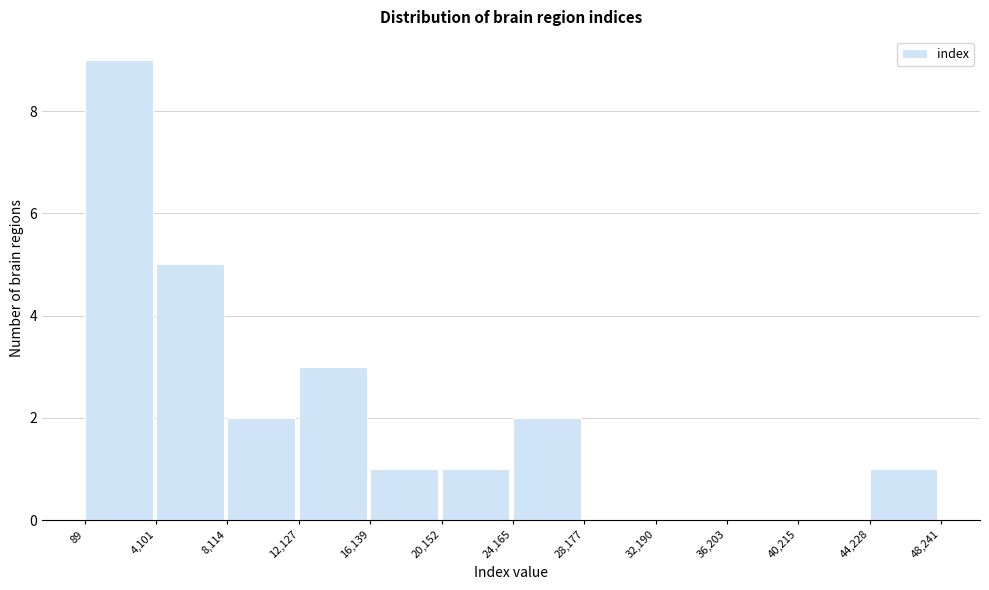

Reading left to right, transcribe this chart: for each bar, give the range it covers on the x-axis and its height. The values are not printed on the chart, so give them approximately, as read against the axis.

89 to 4,101: 9
4,101 to 8,114: 5
8,114 to 12,127: 2
12,127 to 16,139: 3
16,139 to 20,152: 1
20,152 to 24,165: 1
24,165 to 28,177: 2
28,177 to 32,190: 0
32,190 to 36,203: 0
36,203 to 40,215: 0
40,215 to 44,228: 0
44,228 to 48,241: 1